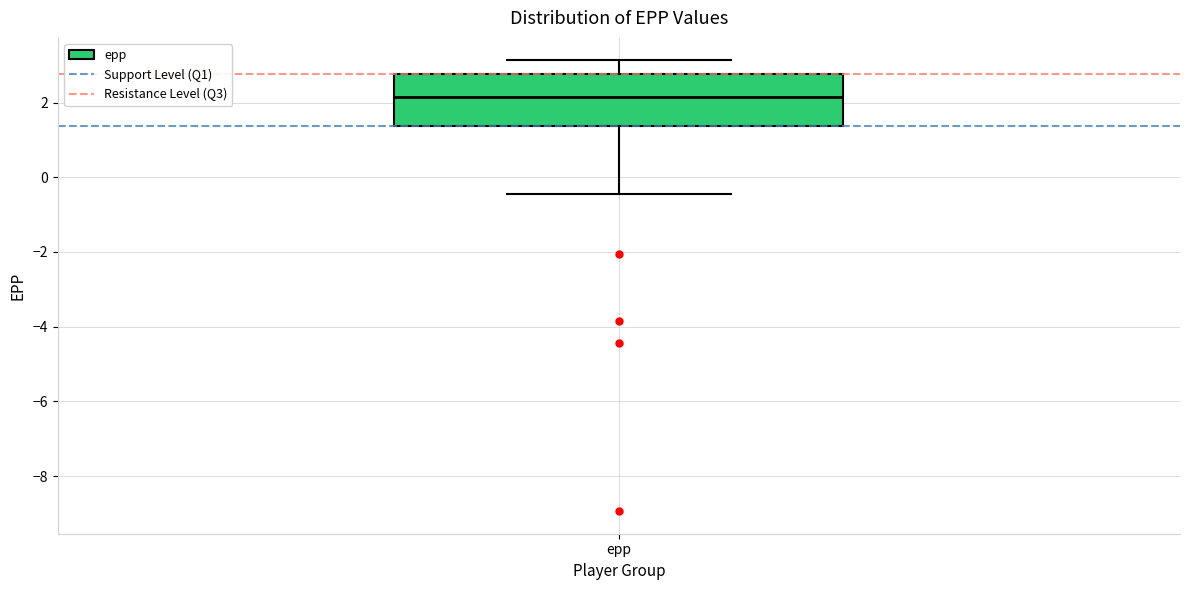

Read this box plot against the y-axis: the position of the median line, the range covered by the box, and the ends of both whiskers. The values are not printed on the chart, so give them approximately, as read against the axis.

median 2.2, box 1.4 to 2.8, whiskers -0.4 to 3.2